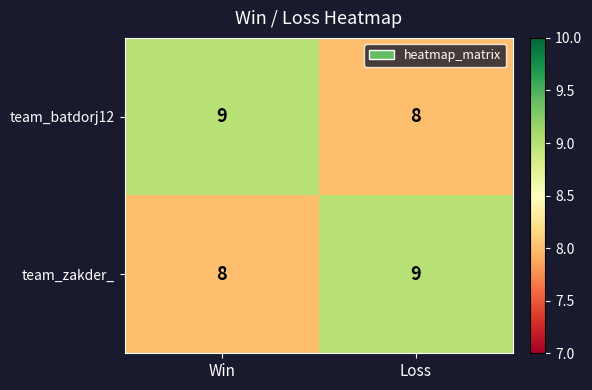

What is the highest value of the team_batdorj12 series?

9